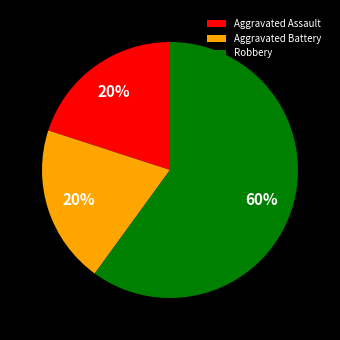

To the nearest percent, what is the difference between the largest and smallest slice percentages?

40%